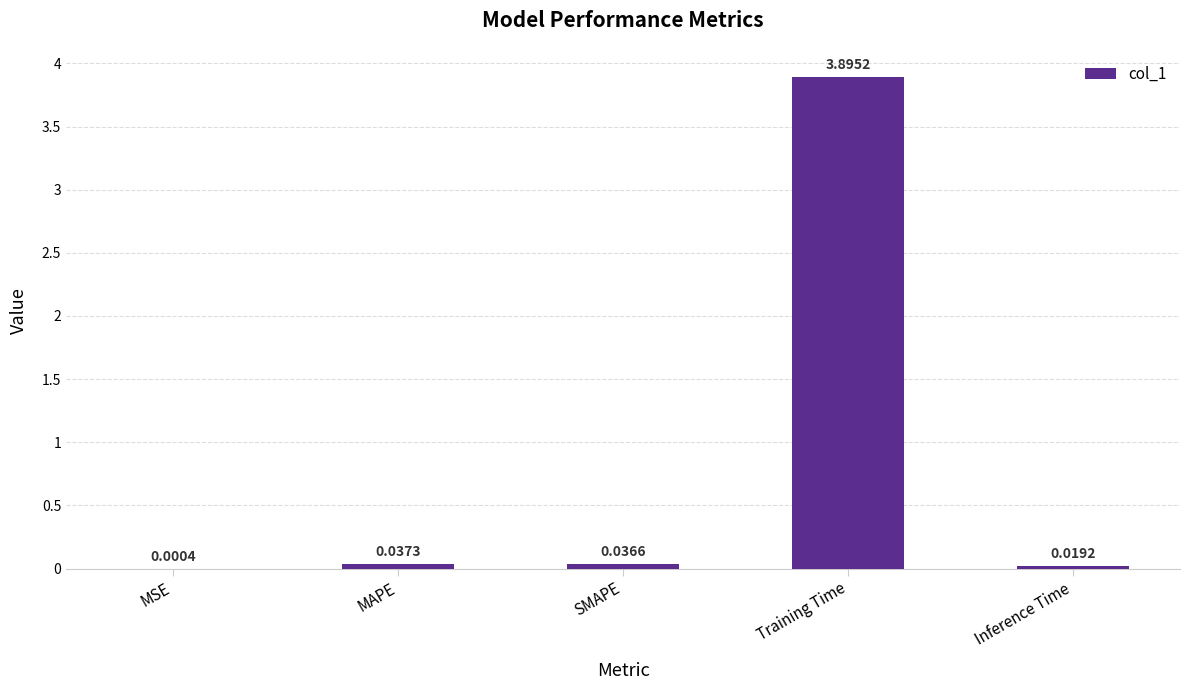

Which has a higher value, MSE or SMAPE?

SMAPE